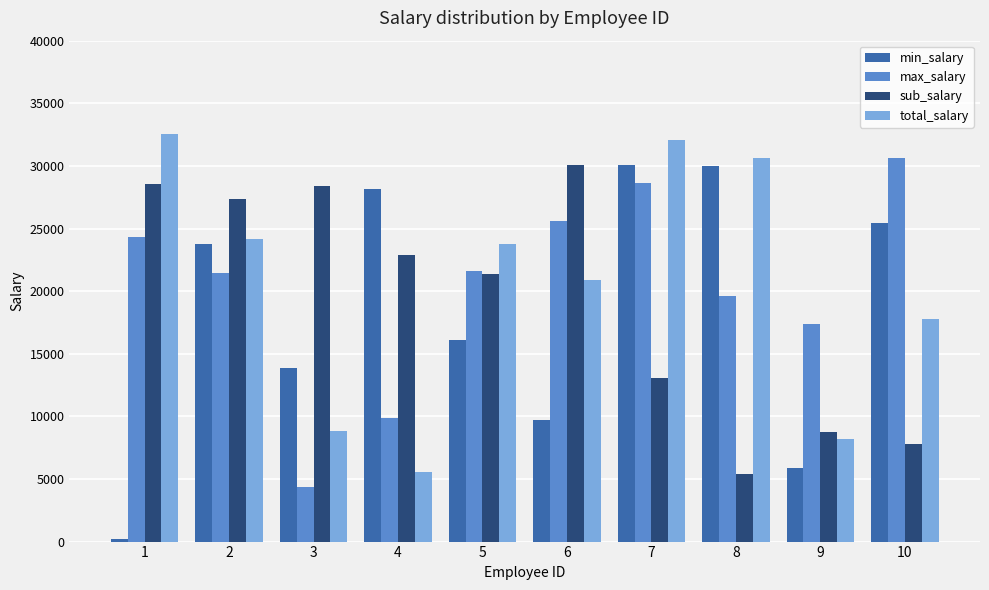

At 1, list the series in order from largest to smallest.

total_salary, sub_salary, max_salary, min_salary